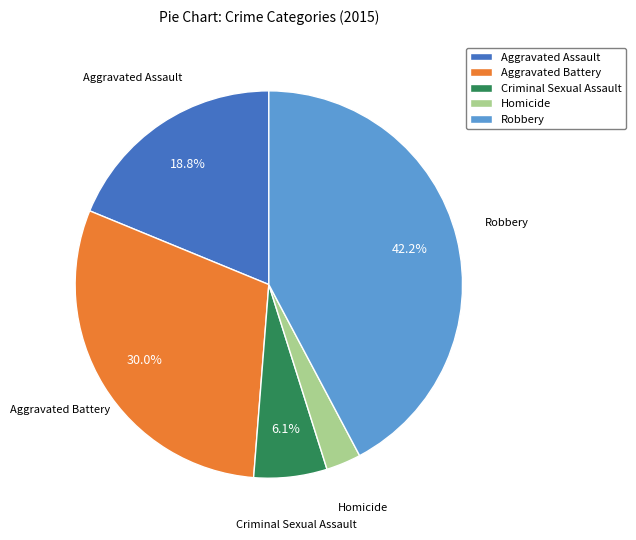

To the nearest percent, what is the combined percentage of Robbery and Criminal Sexual Assault?

48%